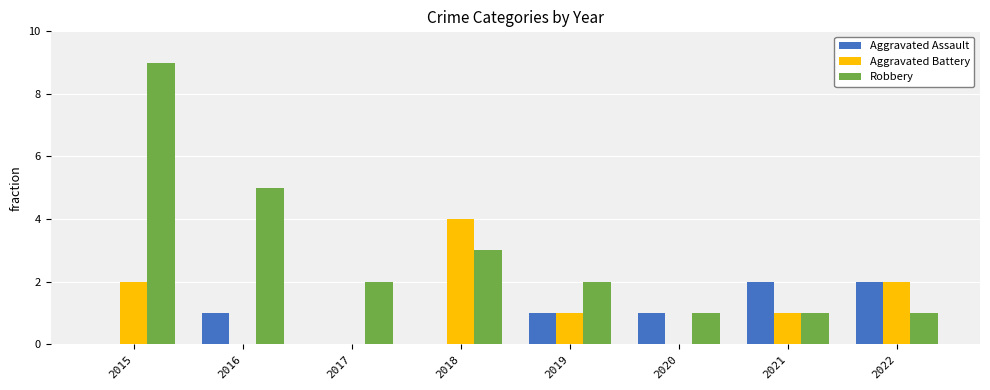

How many Aggravated Assault values are between 0 and 2?

8